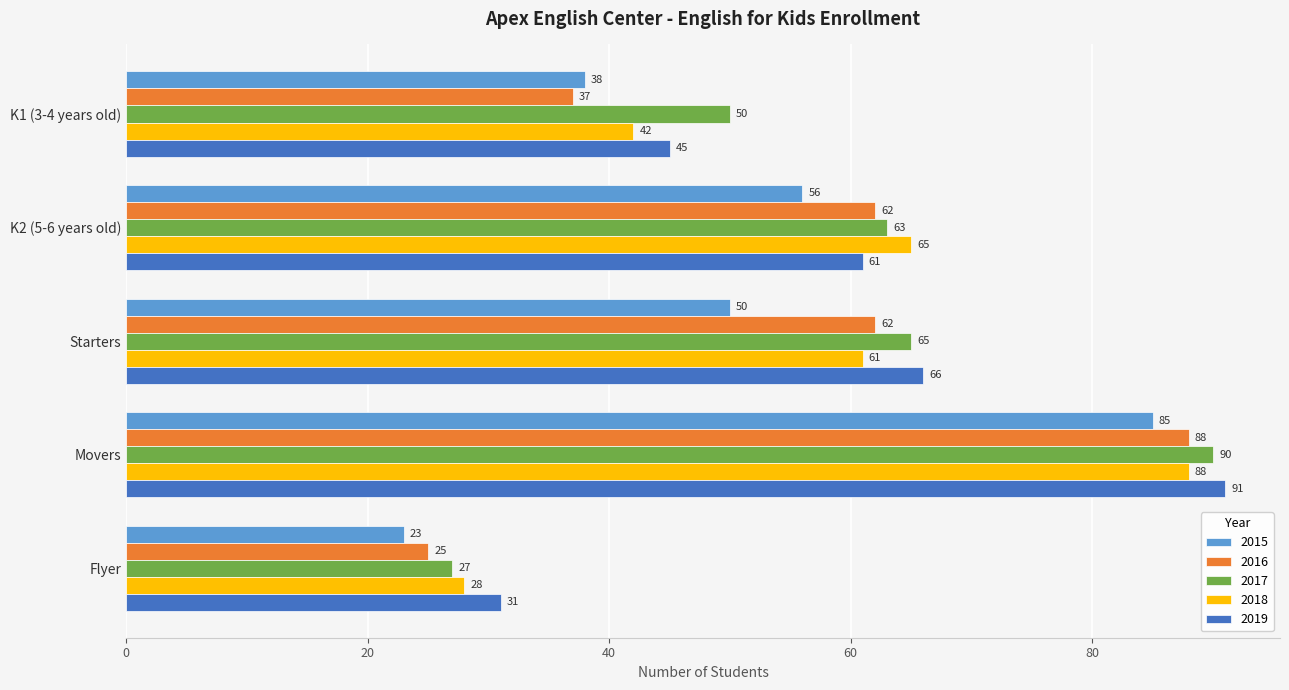

What is the minimum value for 2019?

31